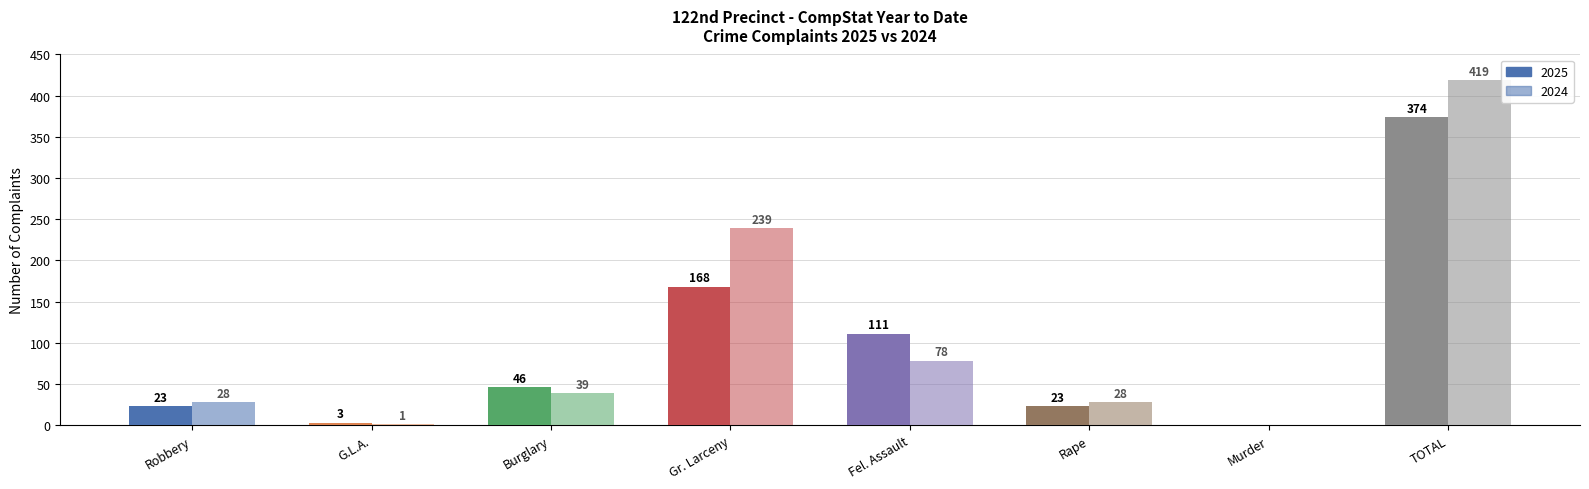

What position from the left is Fel. Assault?

5